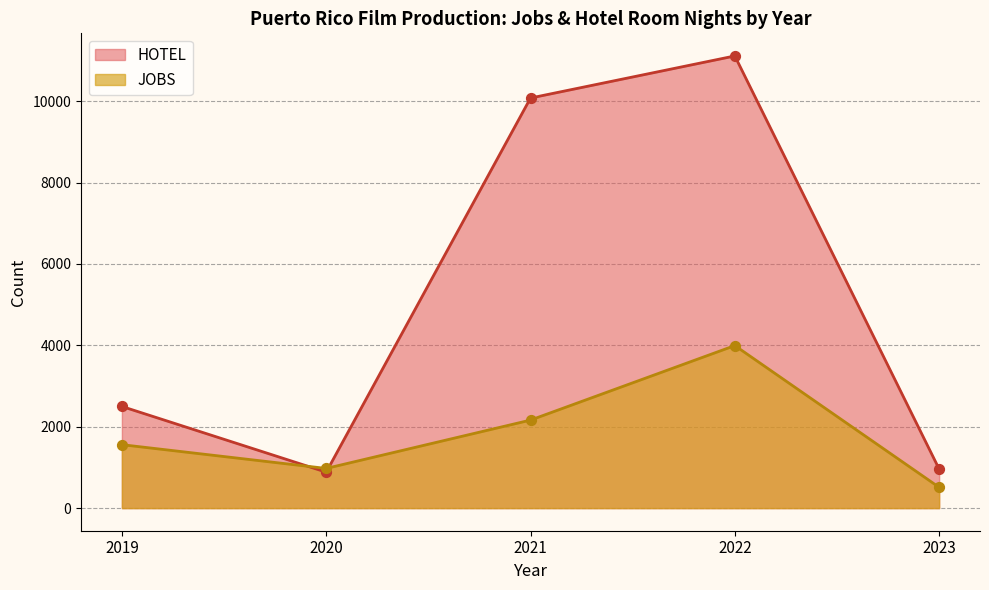

At how many categories does at least one series exceed 5069?

2